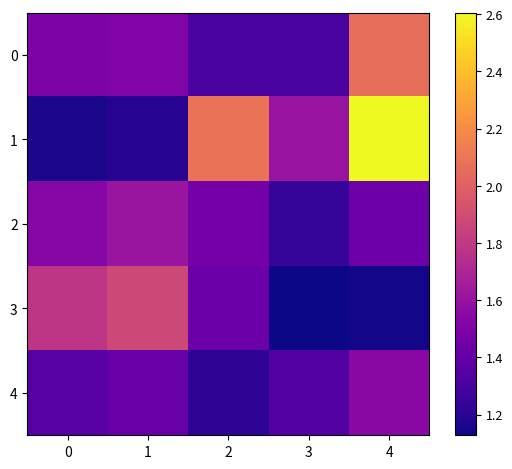

Which series changed the most between 1 and 3?

3